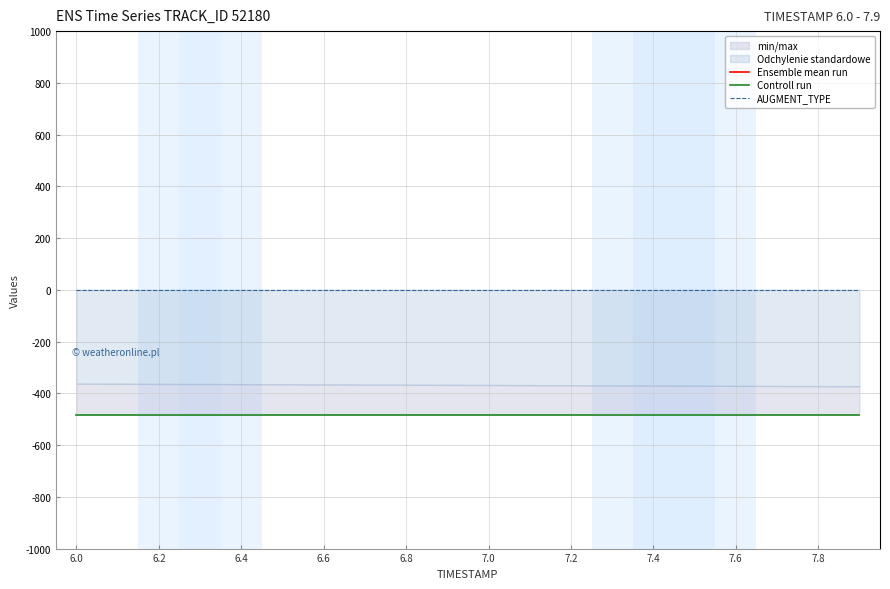

At which label is Ensemble mean run closest to 3103?

6.8